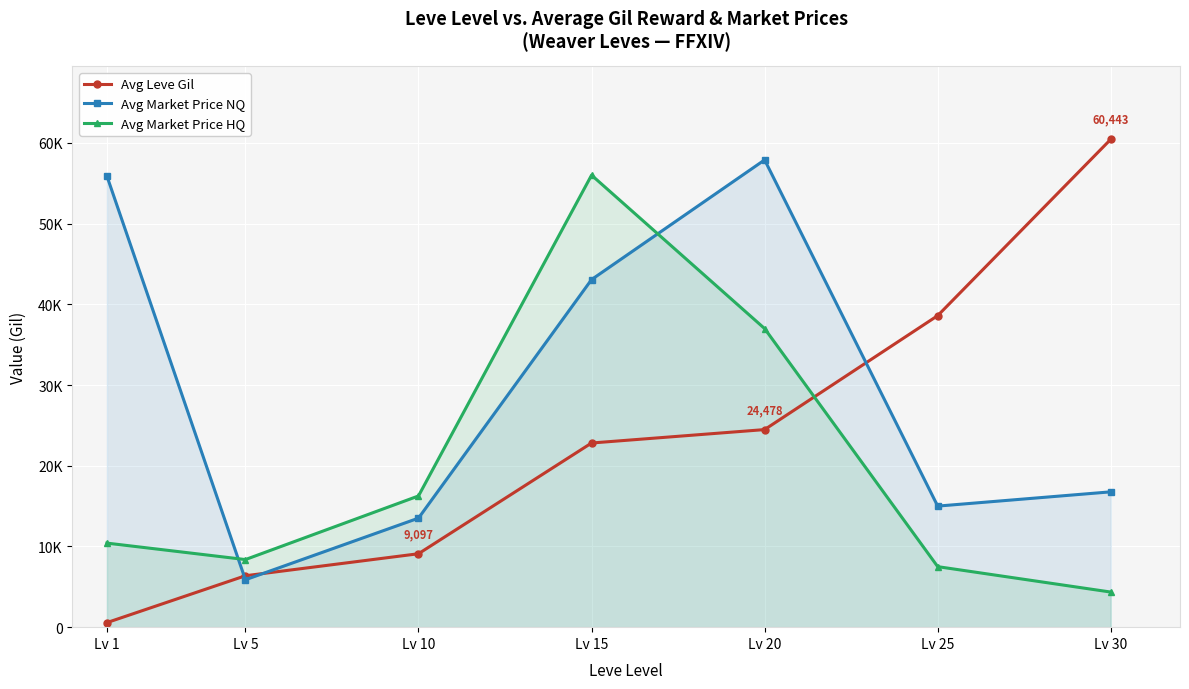

What is the maximum value shown in the chart?

60443